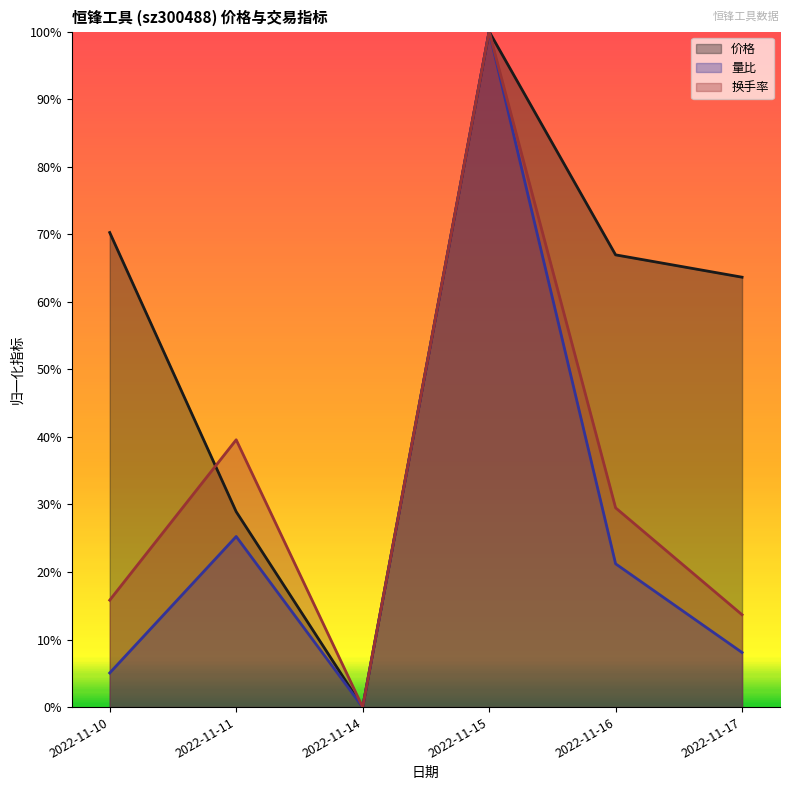

Between 2022-11-15 and 2022-11-17, which series saw the biggest shift?

量比